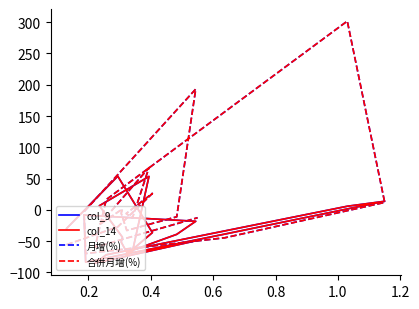

What is the label of the 14th point from the right?

1.2